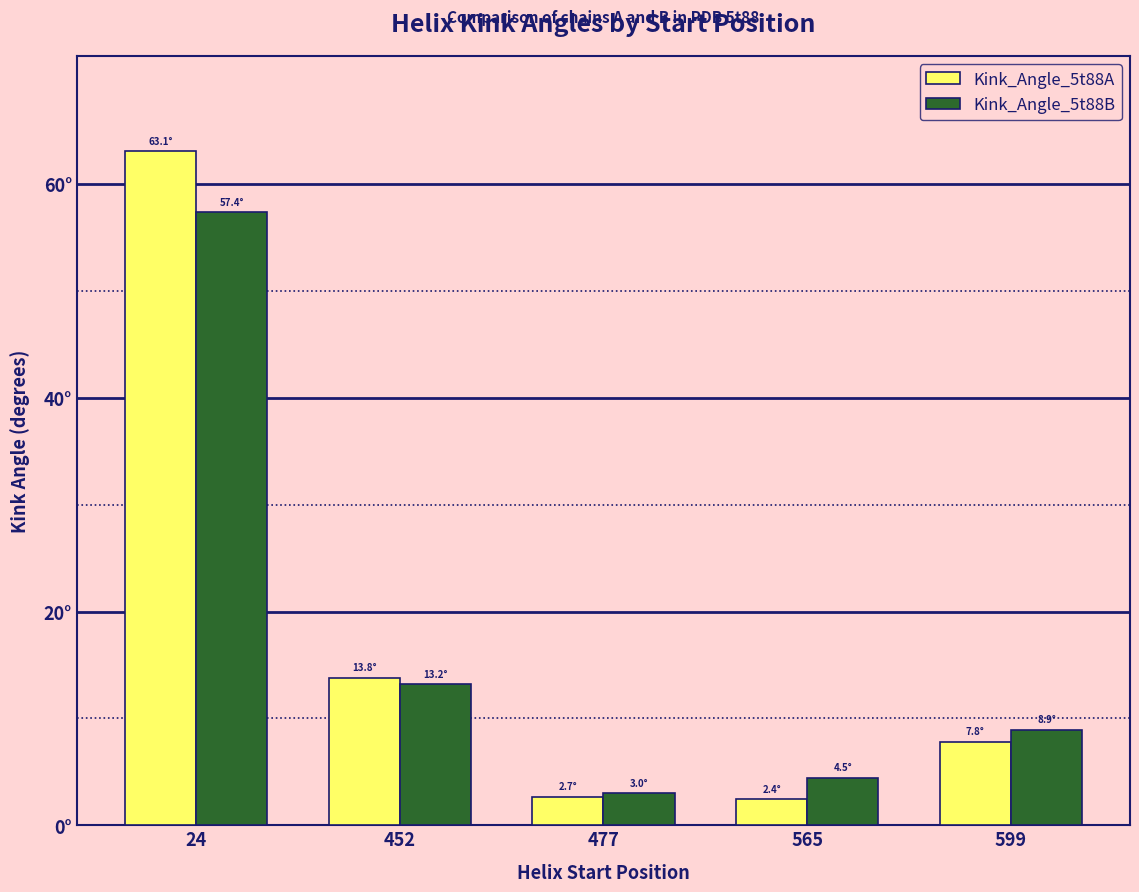

At how many categories does at least one series exceed 26?

1